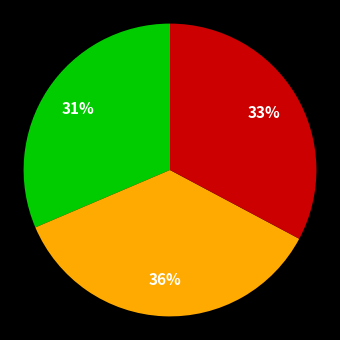

Does any single category account for the majority?

No